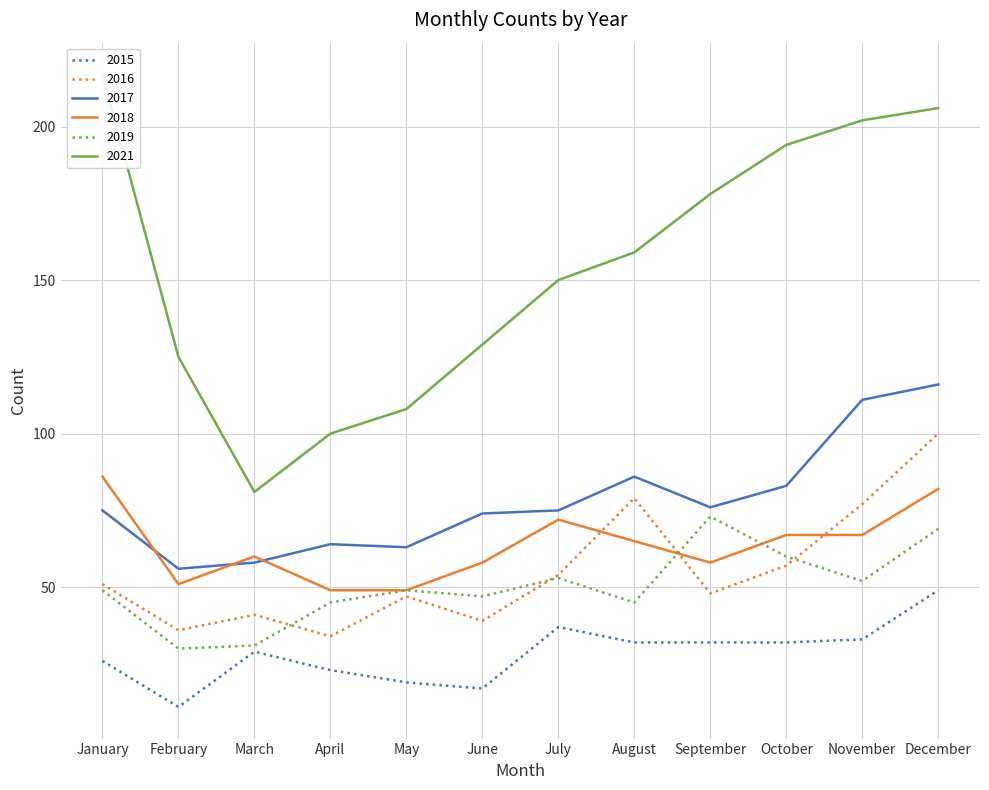

What is the value of the 2019 point at the 11th from the left?

52